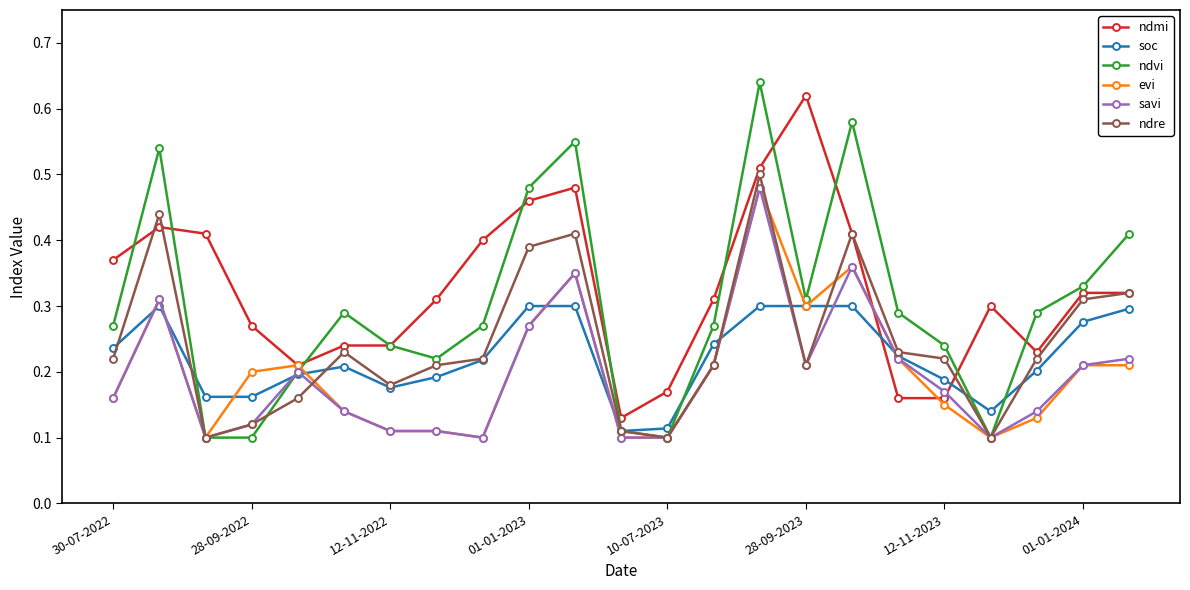

Count the ndmi values in the range 0 to 1.

23